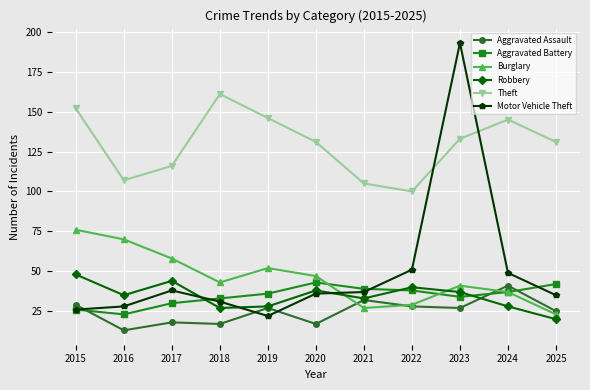

How many lines are shown in the chart?

6